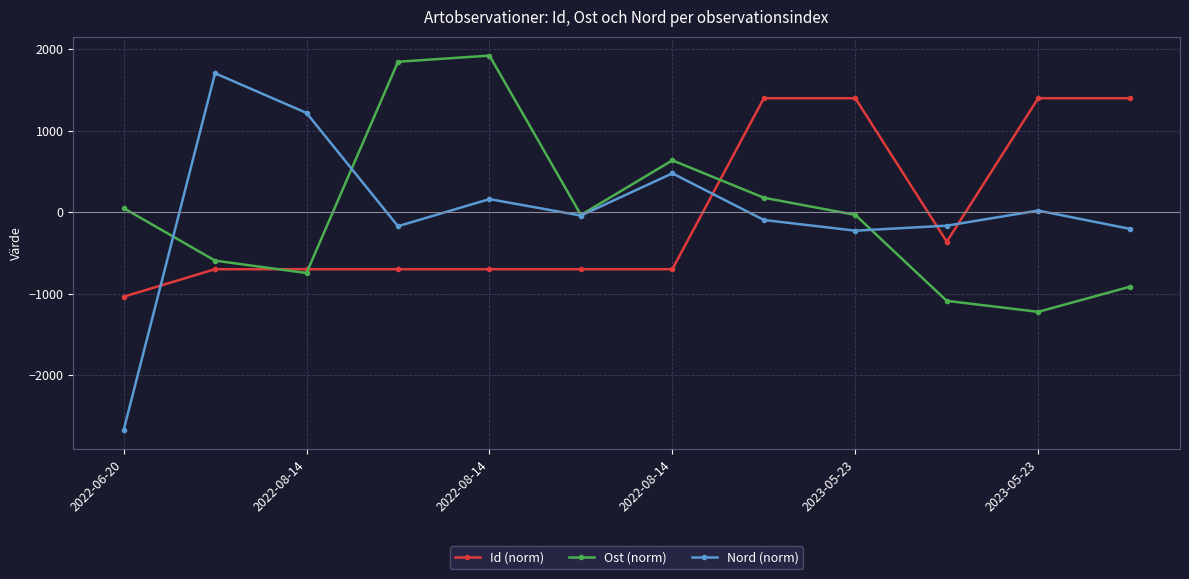

Which series has the widest spread of values?

Nord (norm)